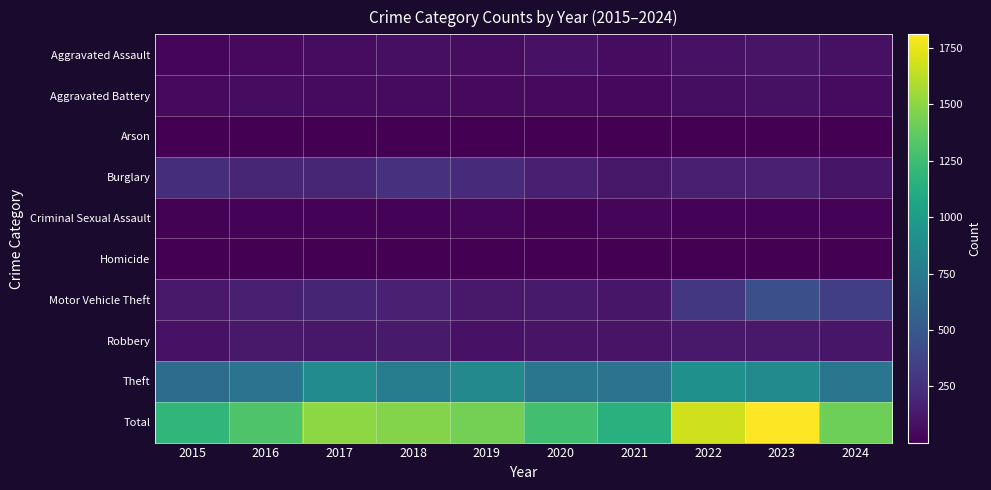

Which series has the largest range (max minus min)?

Total